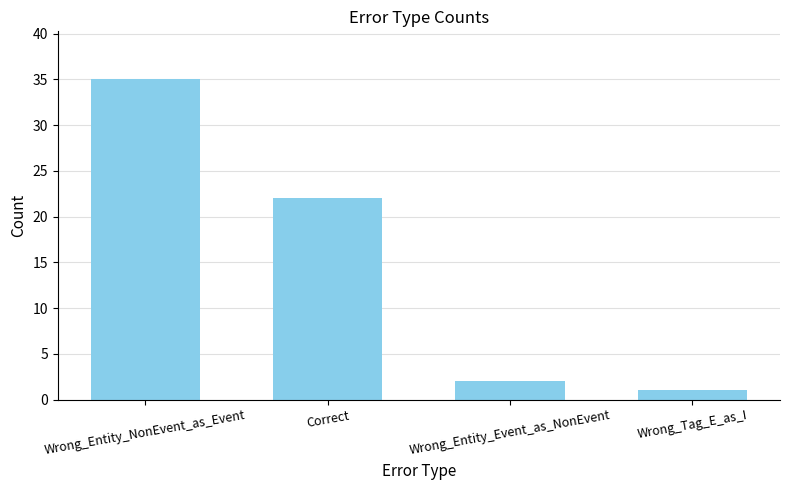

Count the number of categories in the chart.

4